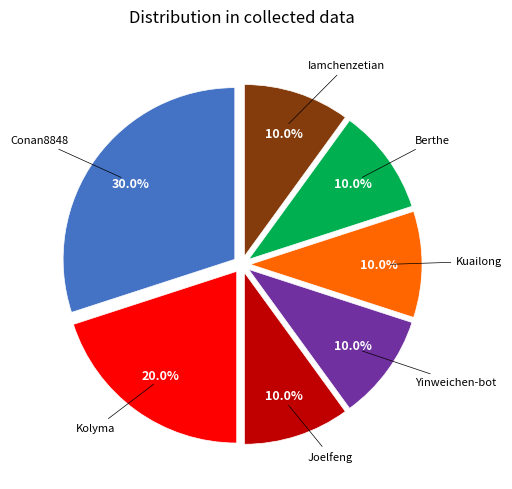

To the nearest percent, what portion does Conan8848 represent?

30%